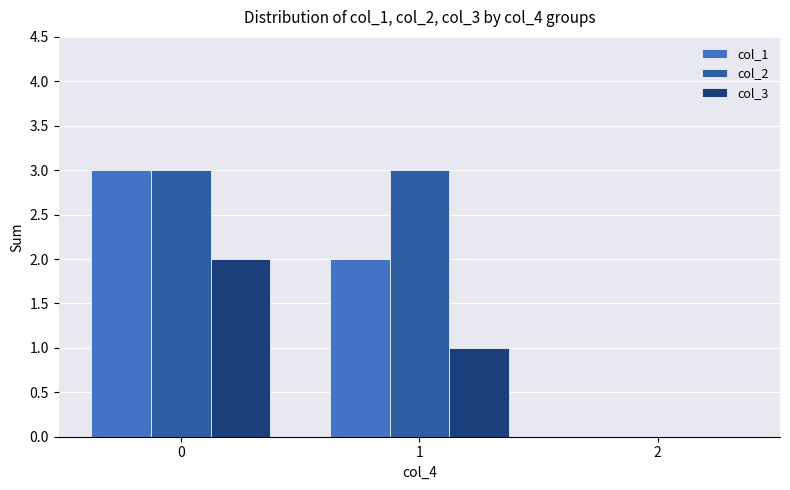

Count the number of data series in this chart.

3